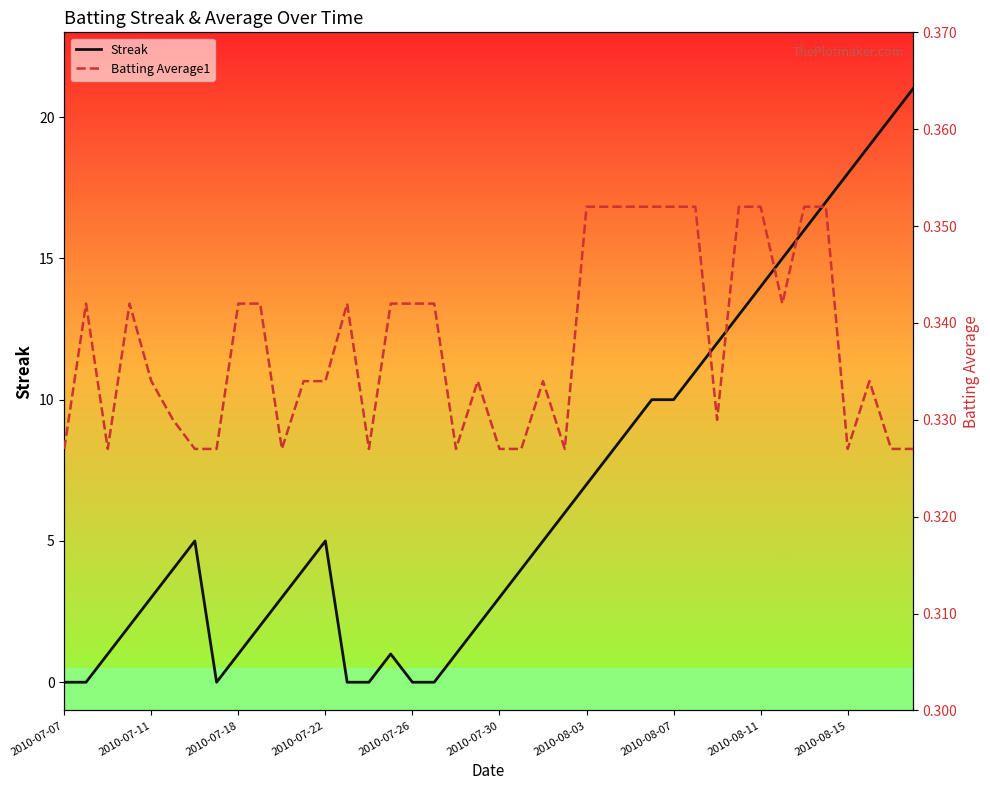

Which series ends up on top after the final intersection of Batting Average1 and Streak?

Streak